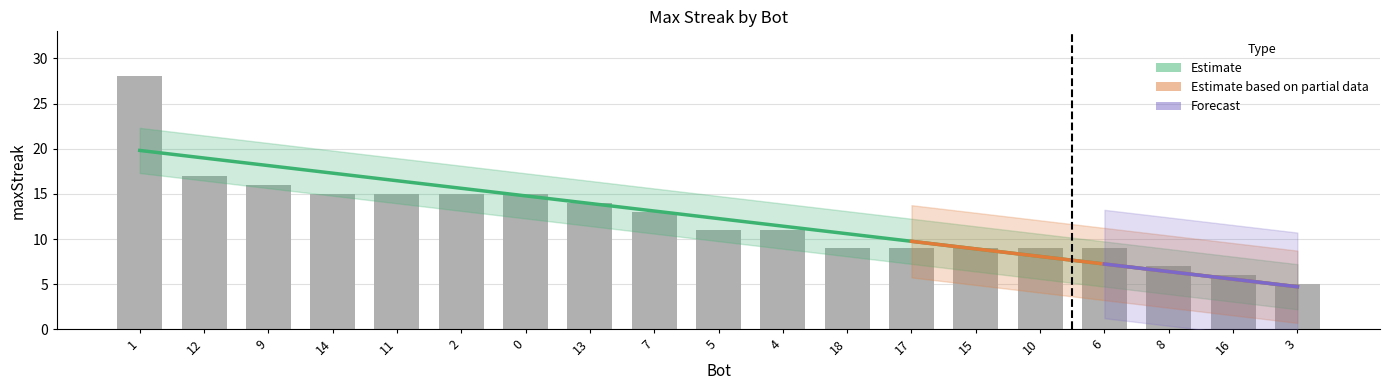

Between 4 and 5, which is larger?

4